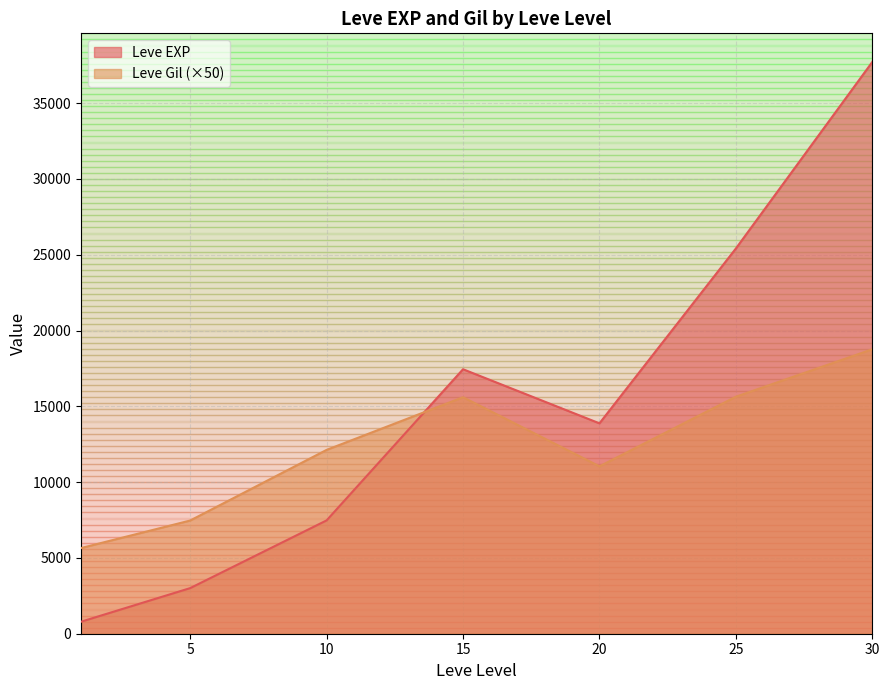

What are all the series names shown in the legend?

Leve EXP, Leve Gil (×50)